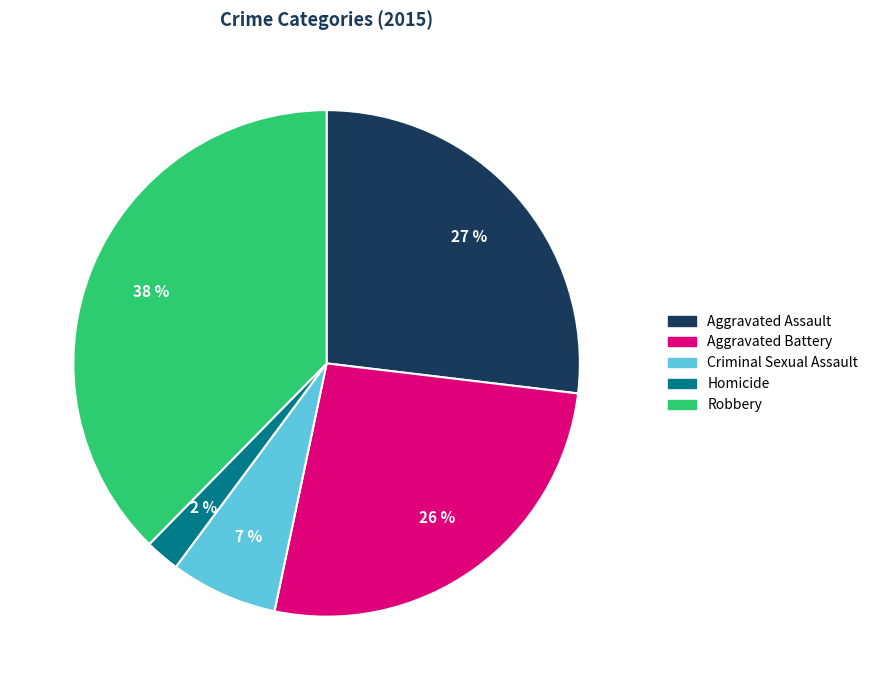

Is it true that Aggravated Battery is 26% of the pie?

True